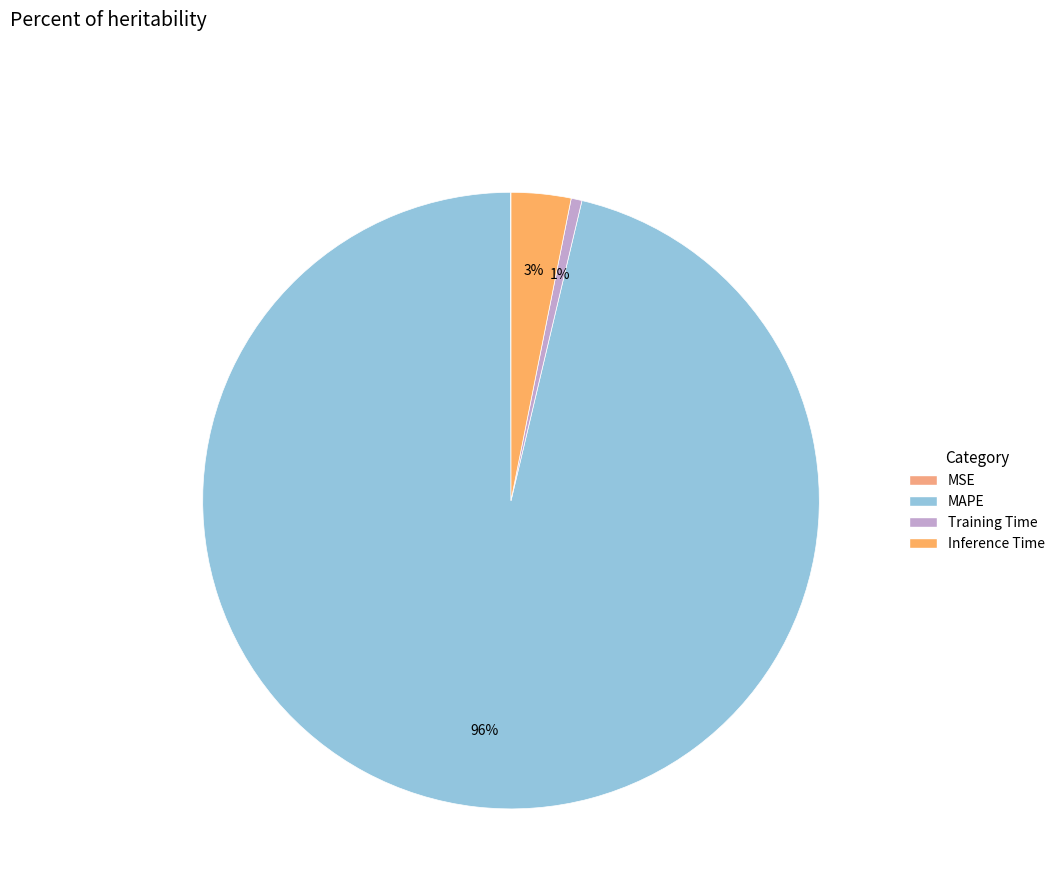

How much of the chart is everything except Training Time?

99.4%